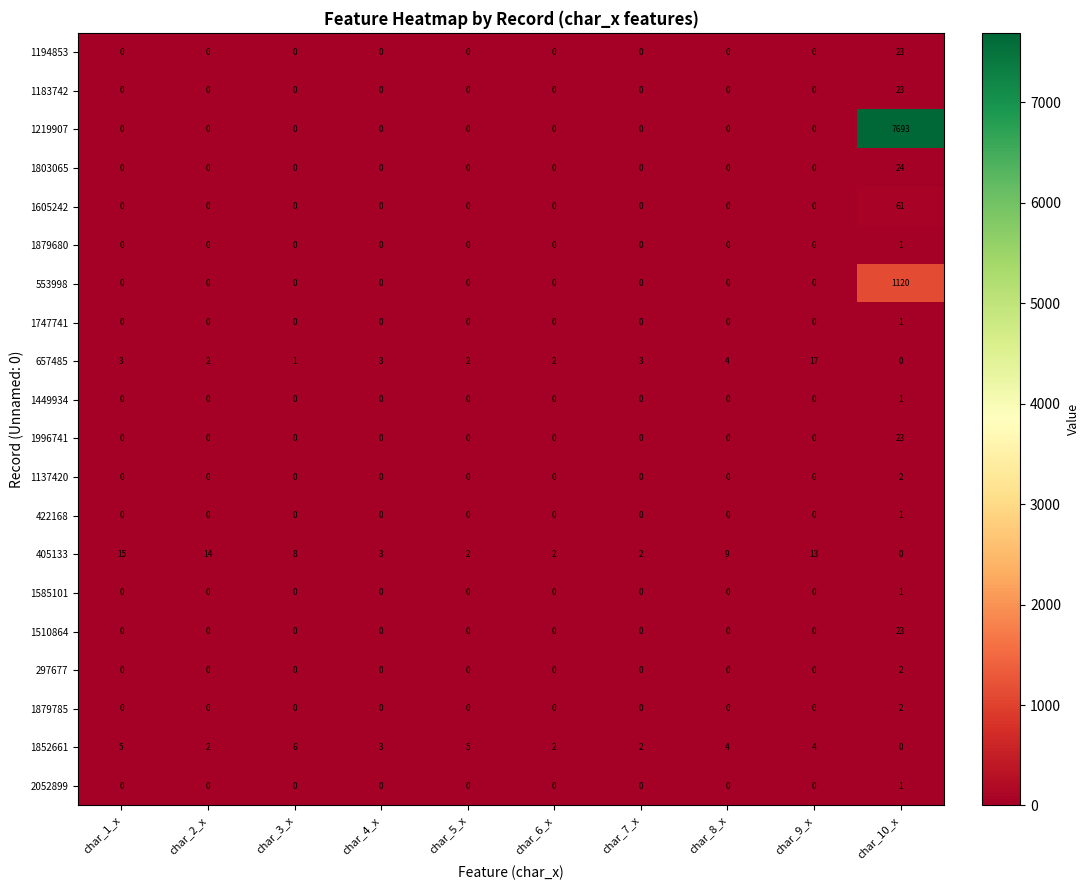

Which series has the largest range (max minus min)?

1219907